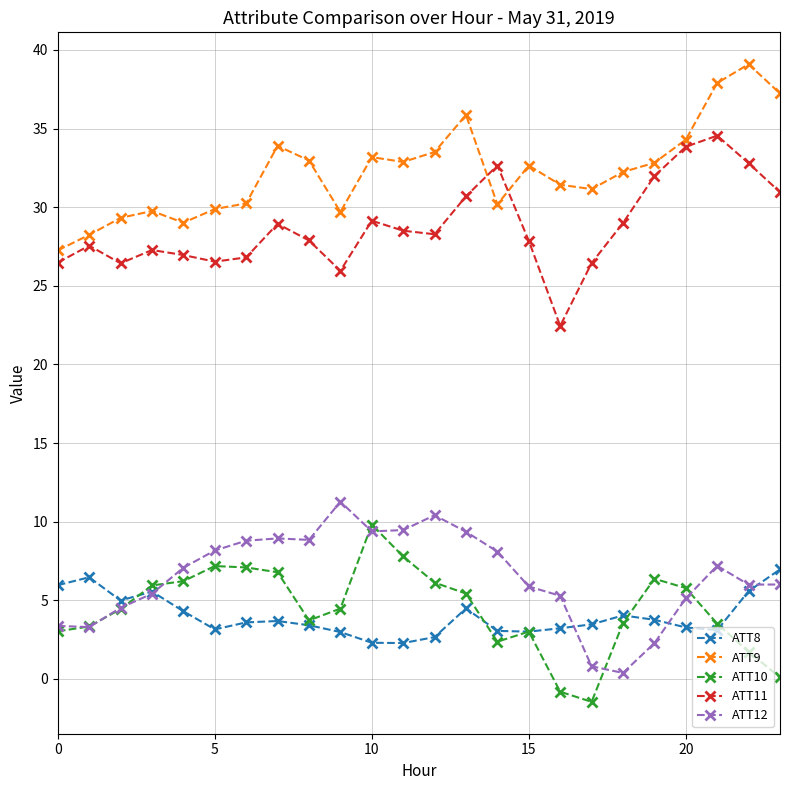

What is the difference between the maximum and minimum values in the ATT12 series?

10.9